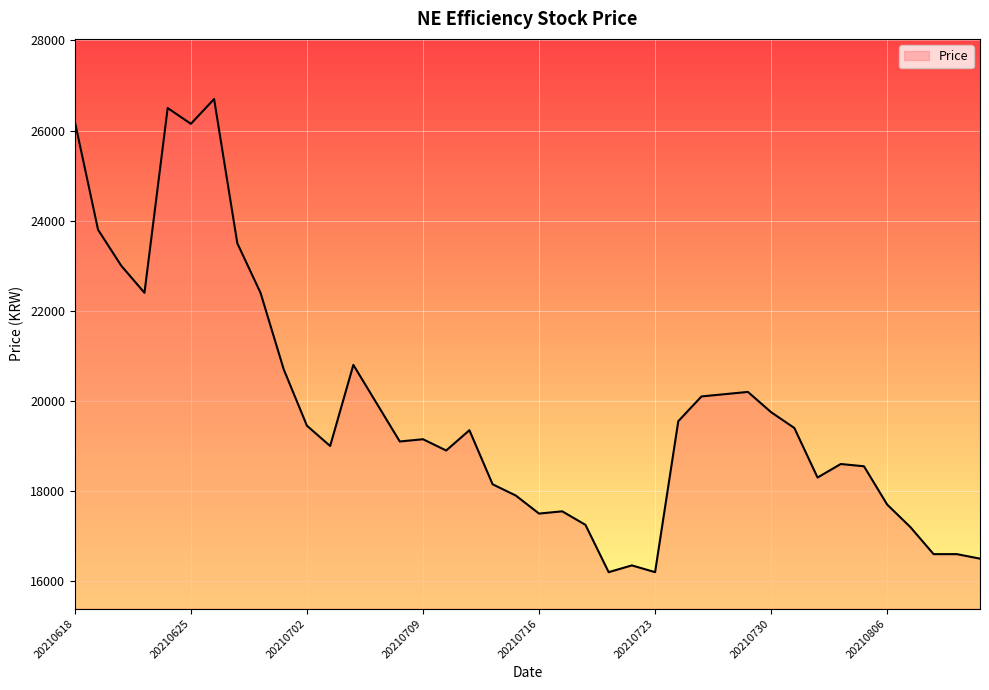

What is the smallest value displayed?

16200